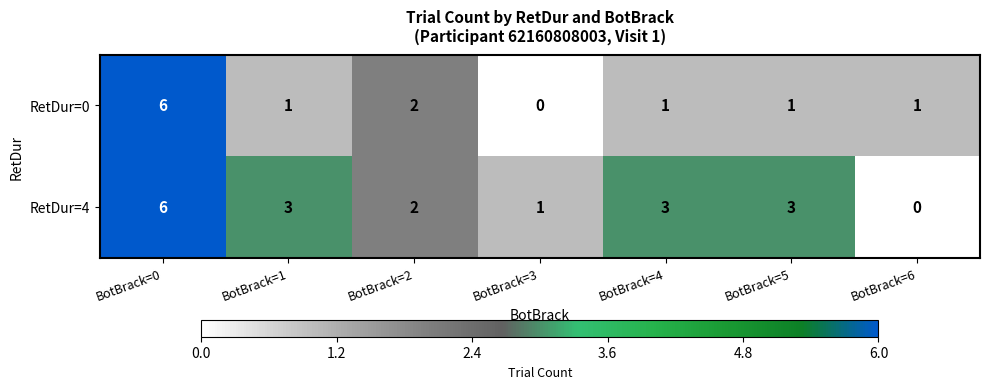

At which label does RetDur=0 first exceed 1?

BotBrack=0